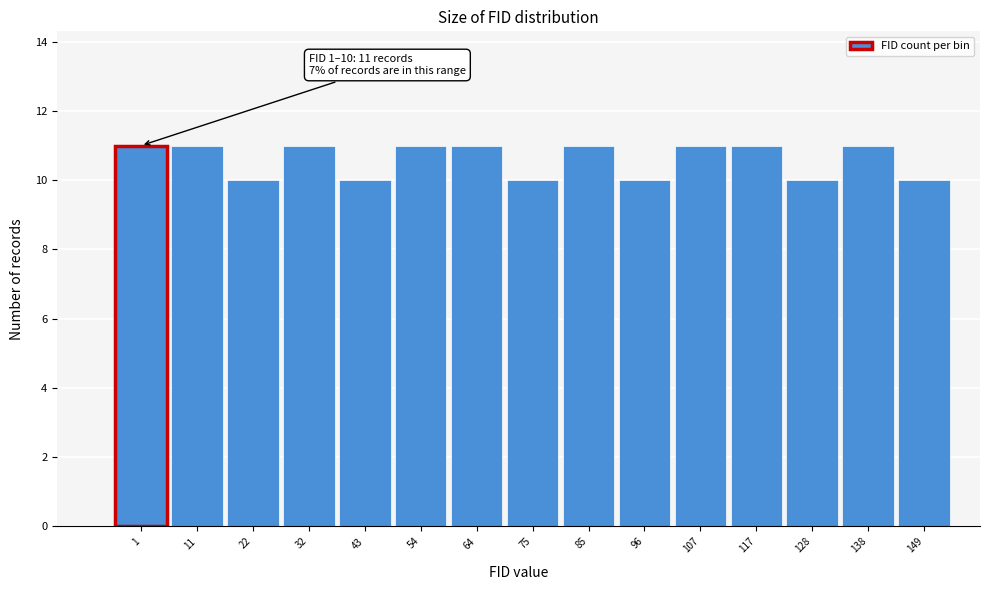

Reading left to right, transcribe all the data shown in this chart.

11	11	10	11	10	11	11	10	11	10	11	11	10	11	10